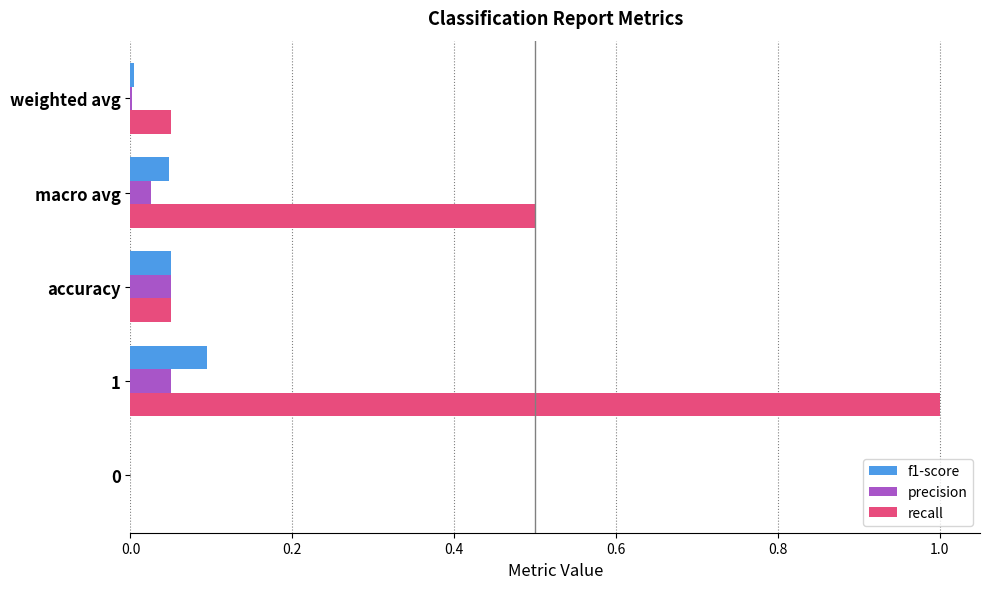

The value of recall at weighted avg is 0.0. True or false?

True